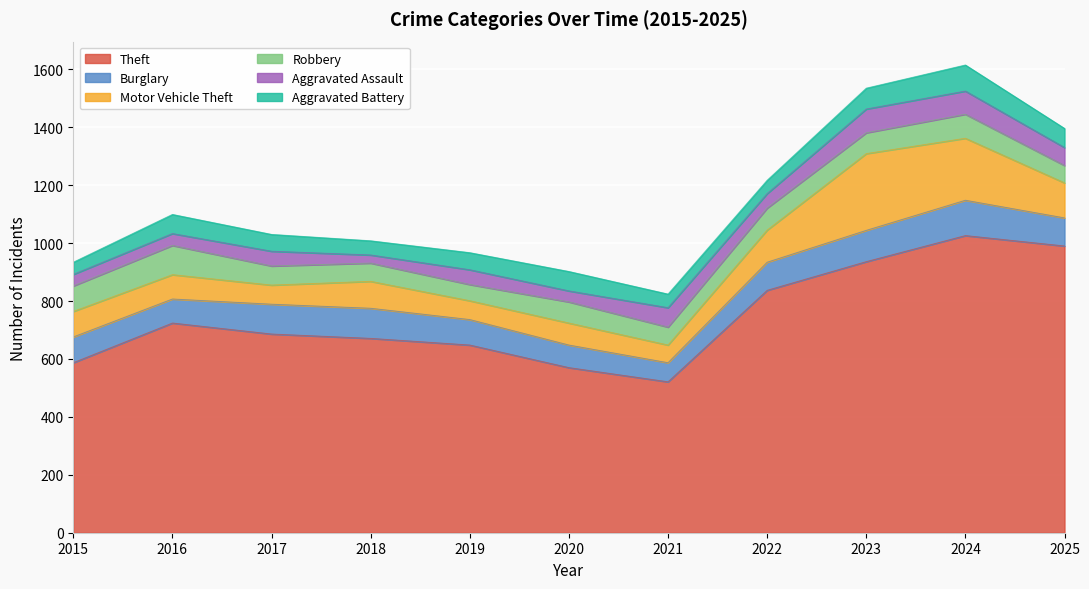

The value of Burglary at 2022 is 151. True or false?

False